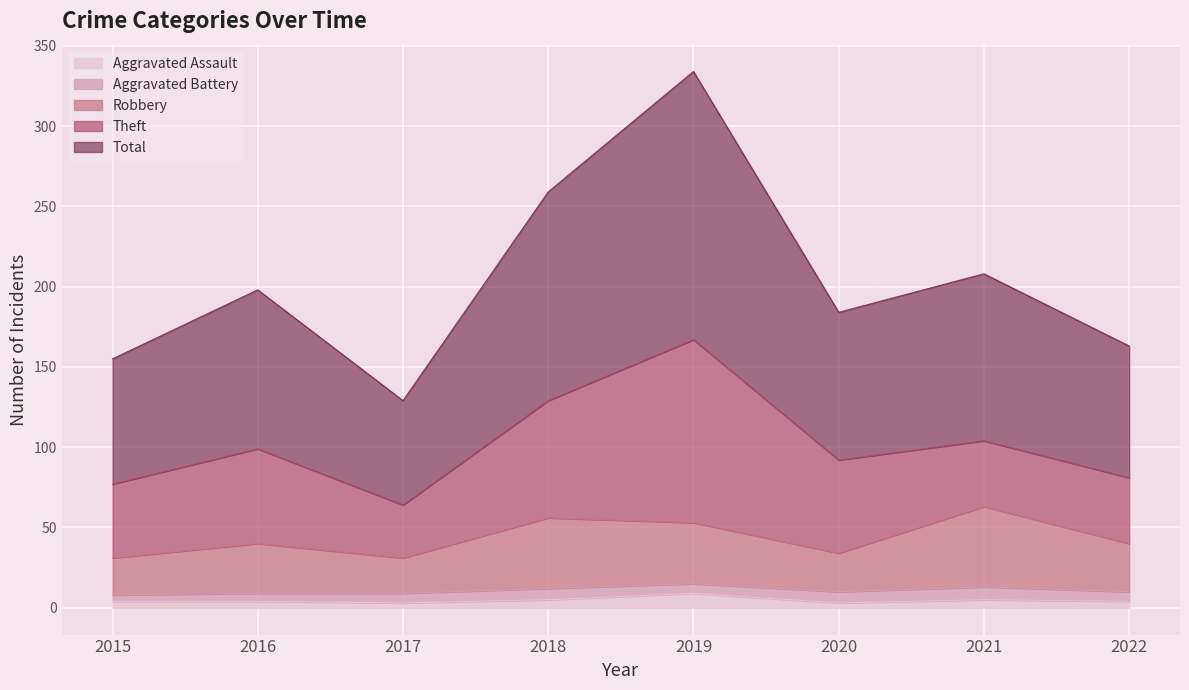

What is the difference between the highest and lowest values at 2020?

181